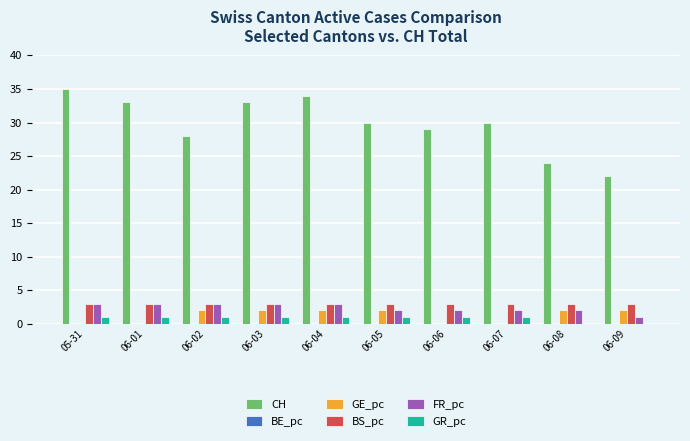

How many categories are shown in the chart?

10